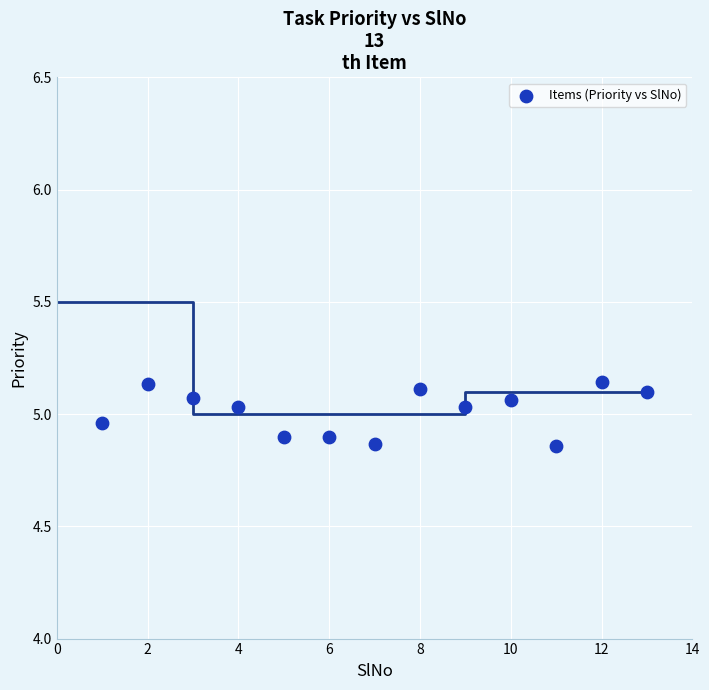

What is the range of X values (max minus min)?

12.0